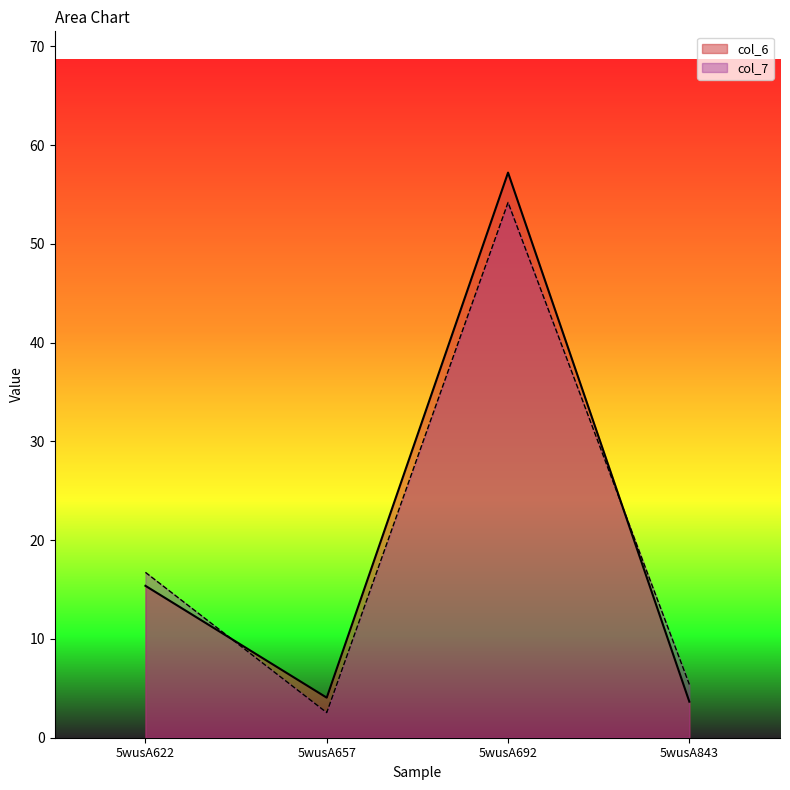

How many data points in col_7 are above 16?

2